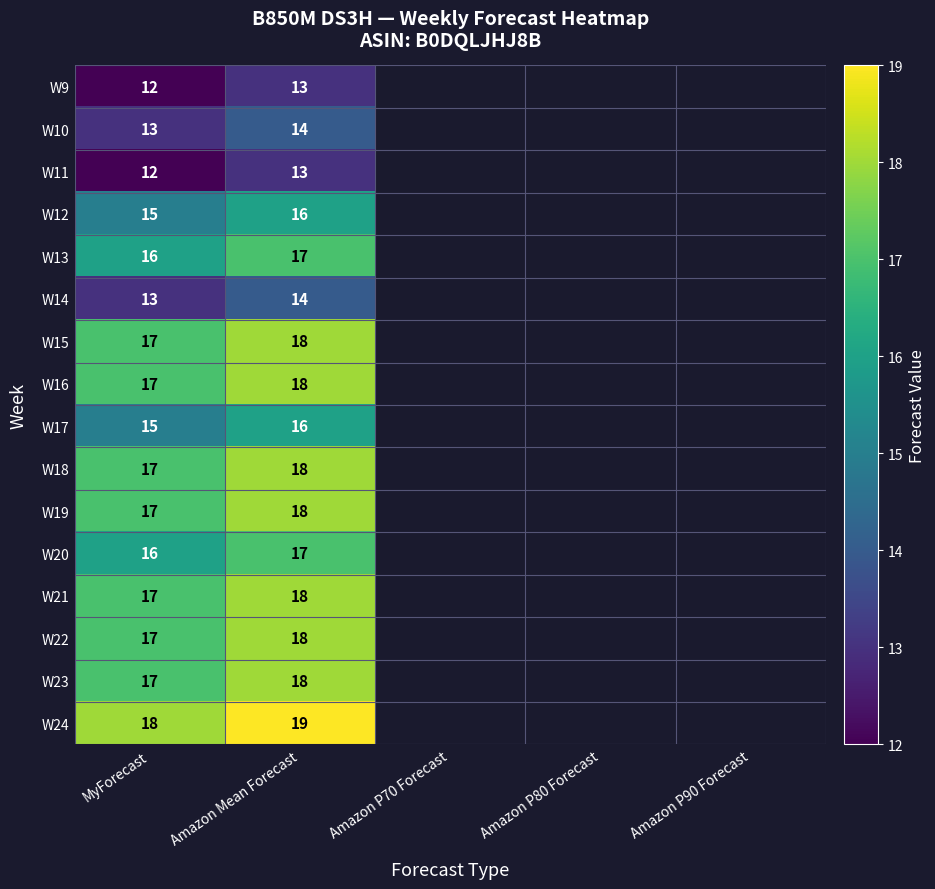

True or false: W20 has a value of 16 at MyForecast.

True